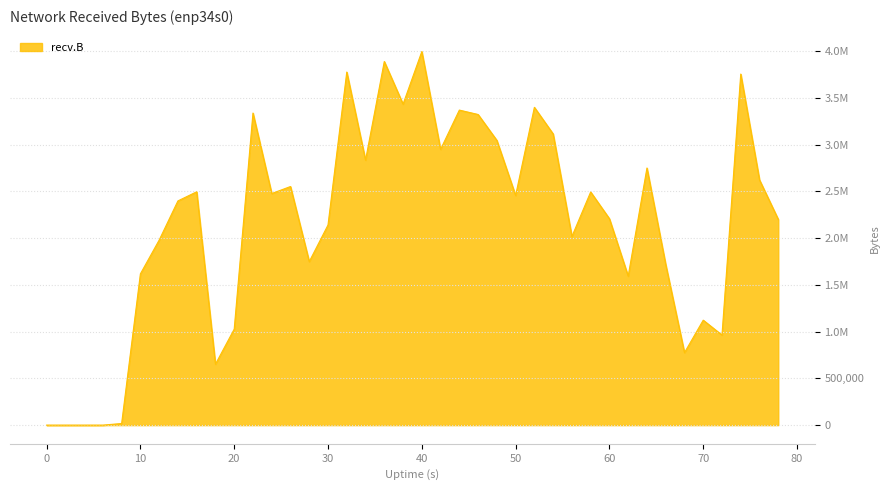

Is this an area chart (filled region under the line)?

Yes